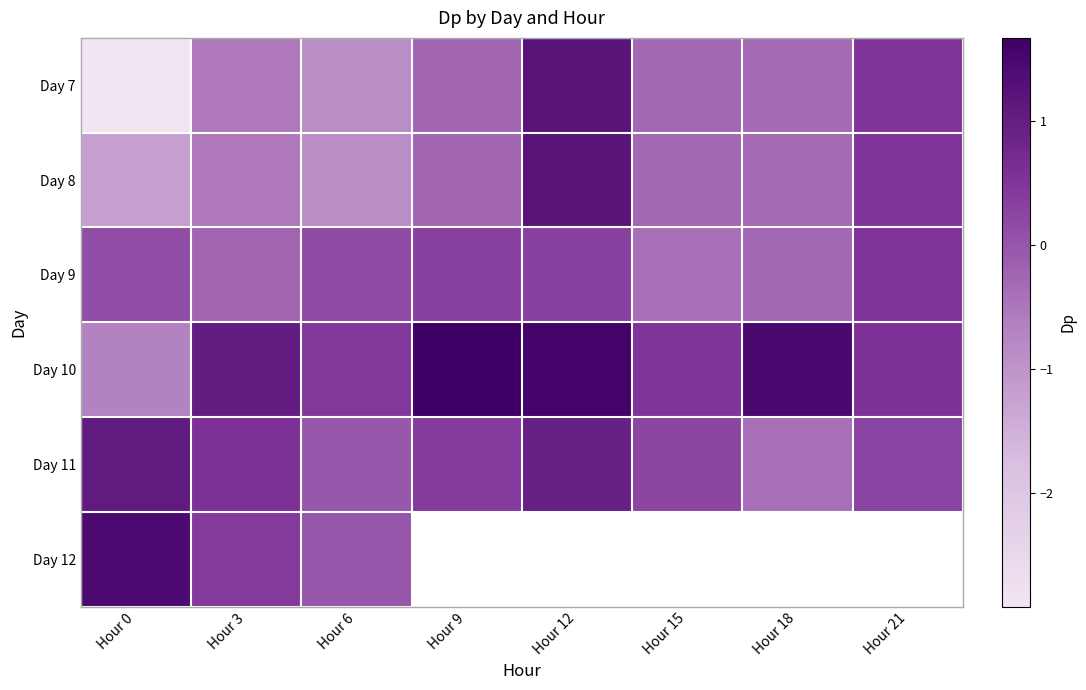

What is the spread (max minus min) of values at Hour 3?

1.6